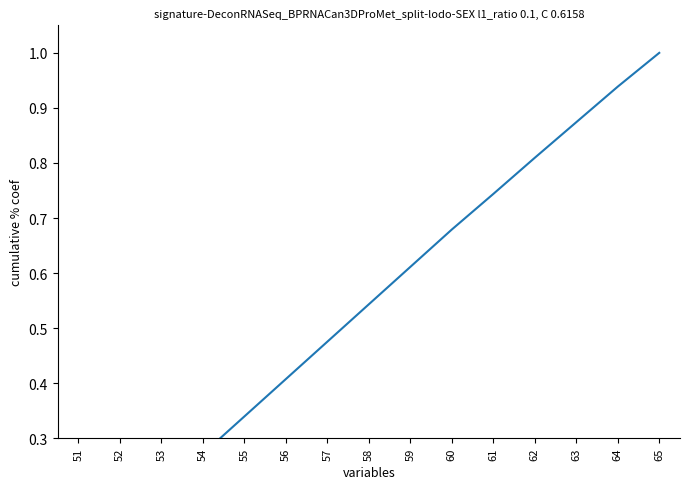

Is it true that the value at 58 is 0.3?

False